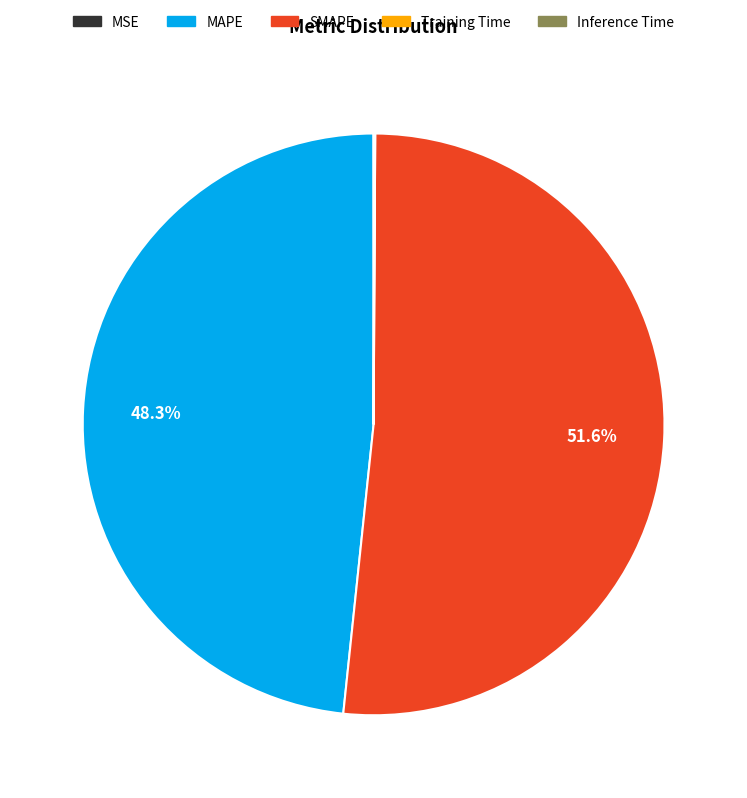

Is there a majority slice in this chart?

Yes